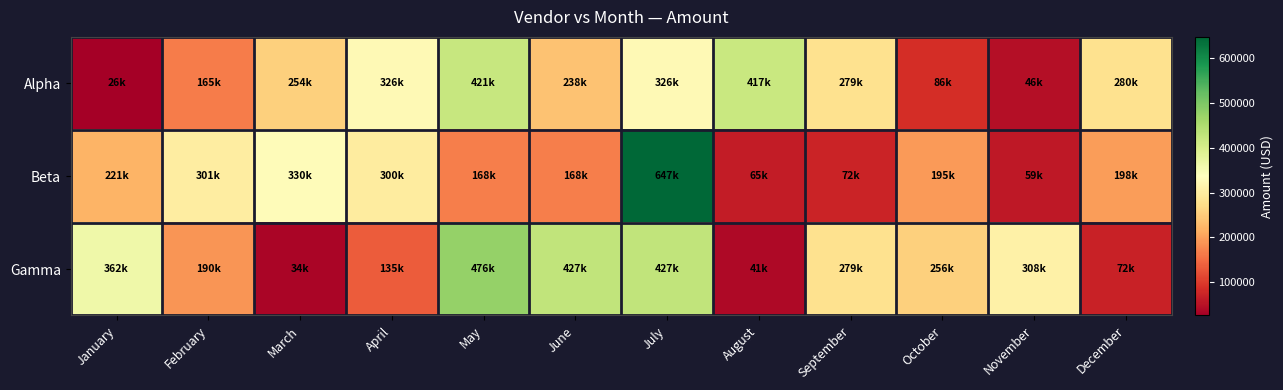

What is the smallest value displayed?

26226